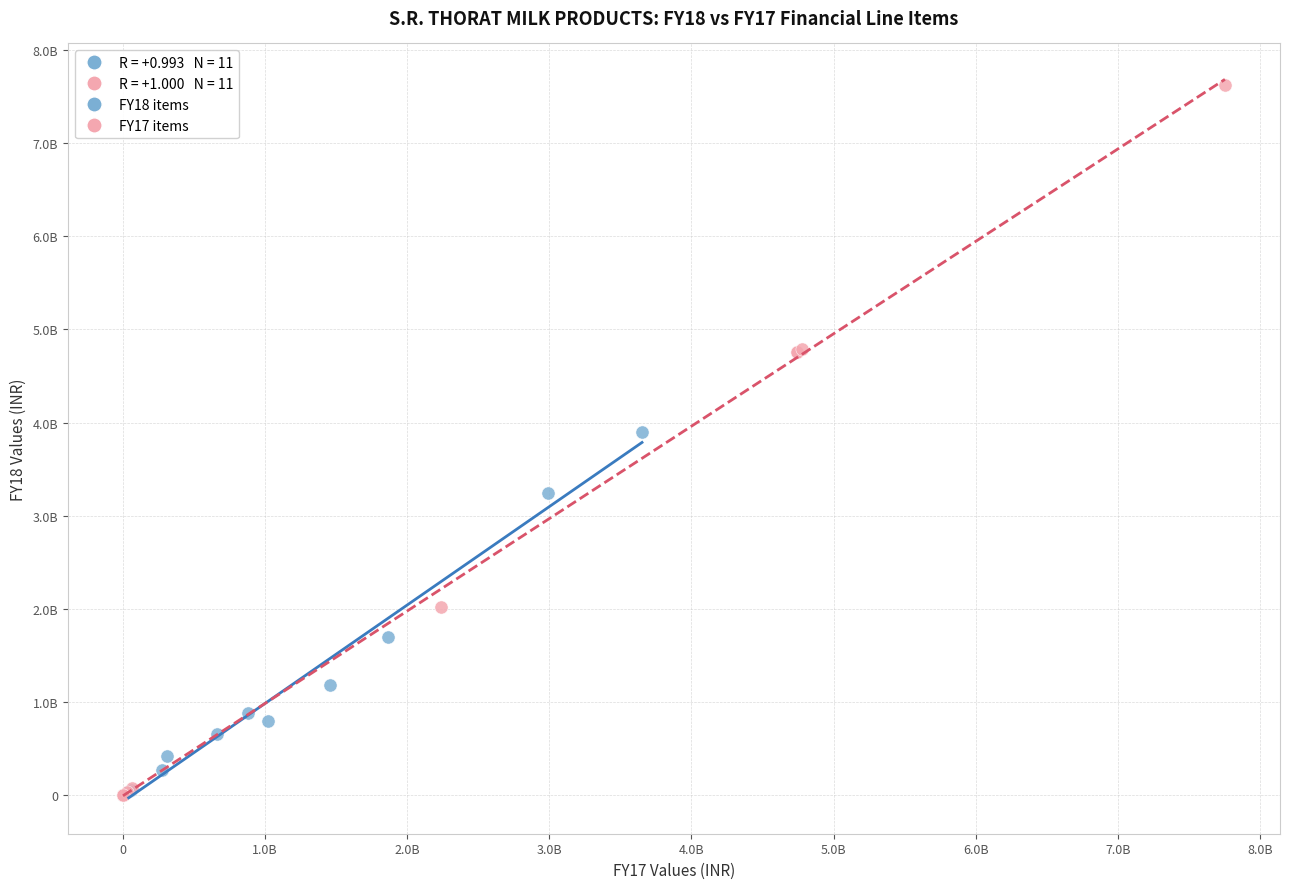

Which series reaches the maximum Y coordinate?

FY17 items